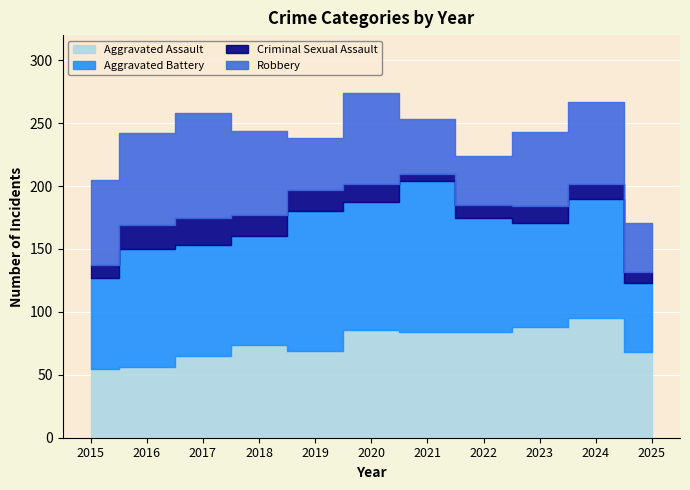

Rank the categories by Robbery value from highest to lowest.

2017, 2016, 2020, 2015, 2018, 2024, 2023, 2021, 2019, 2022, 2025